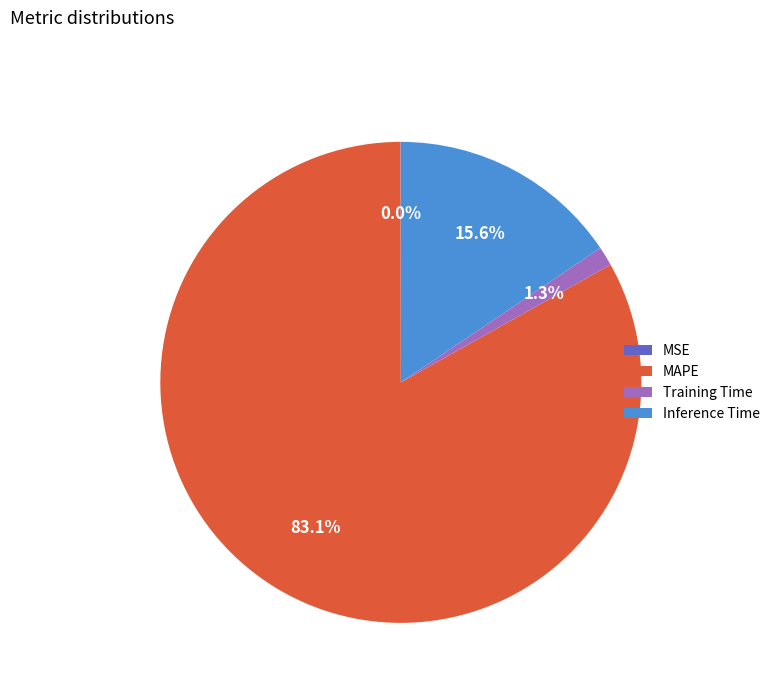

To the nearest percent, what is the average slice percentage?

25%